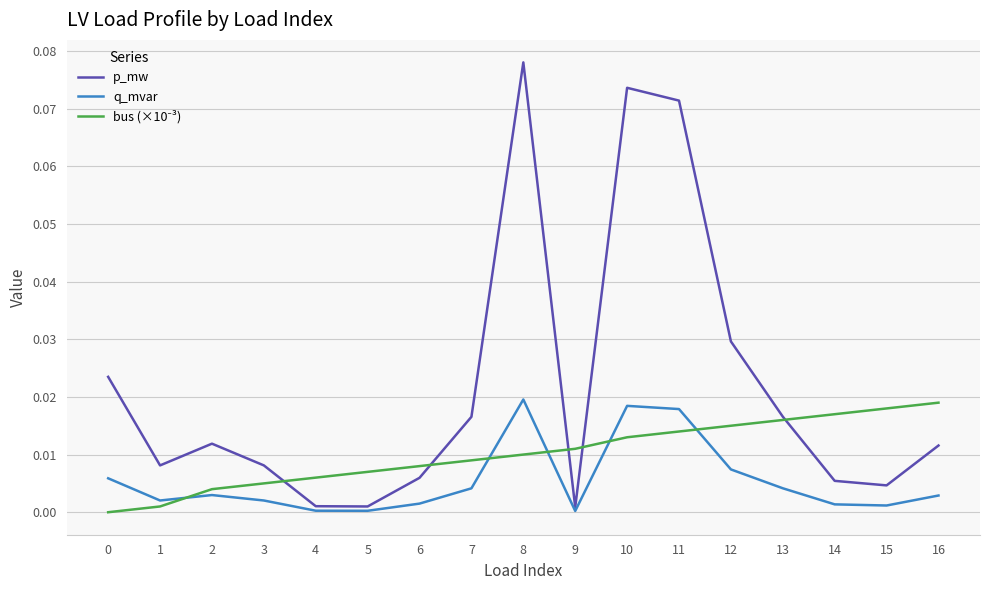

The value of q_mvar at 6 is 0.0. True or false?

True